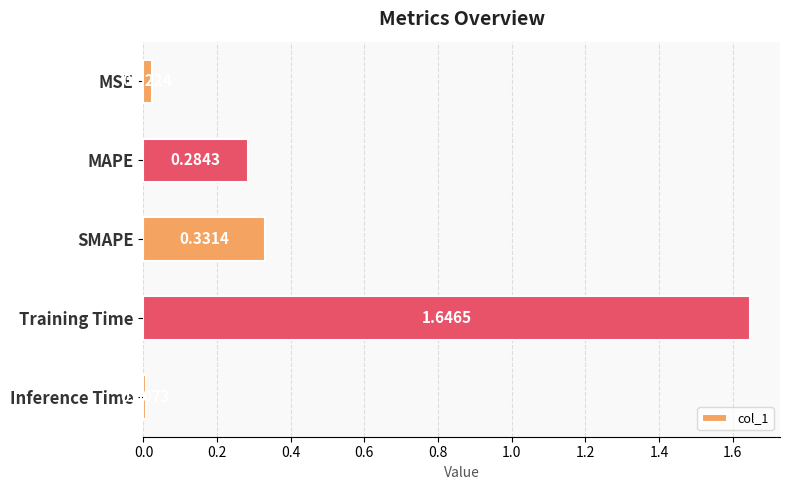

Are the bars grouped side by side (vs. stacked)?

No